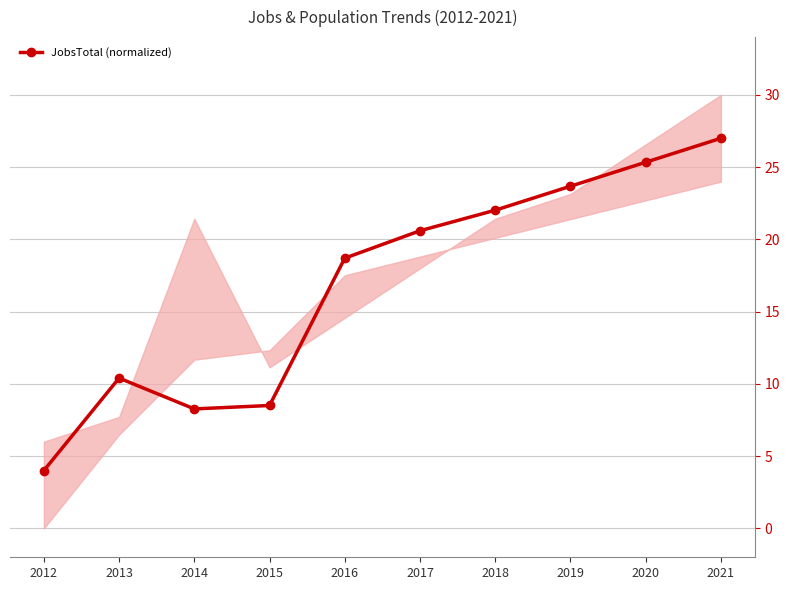

Is it true that JobsTotal (normalized) equals 8.5 at 2015?

True